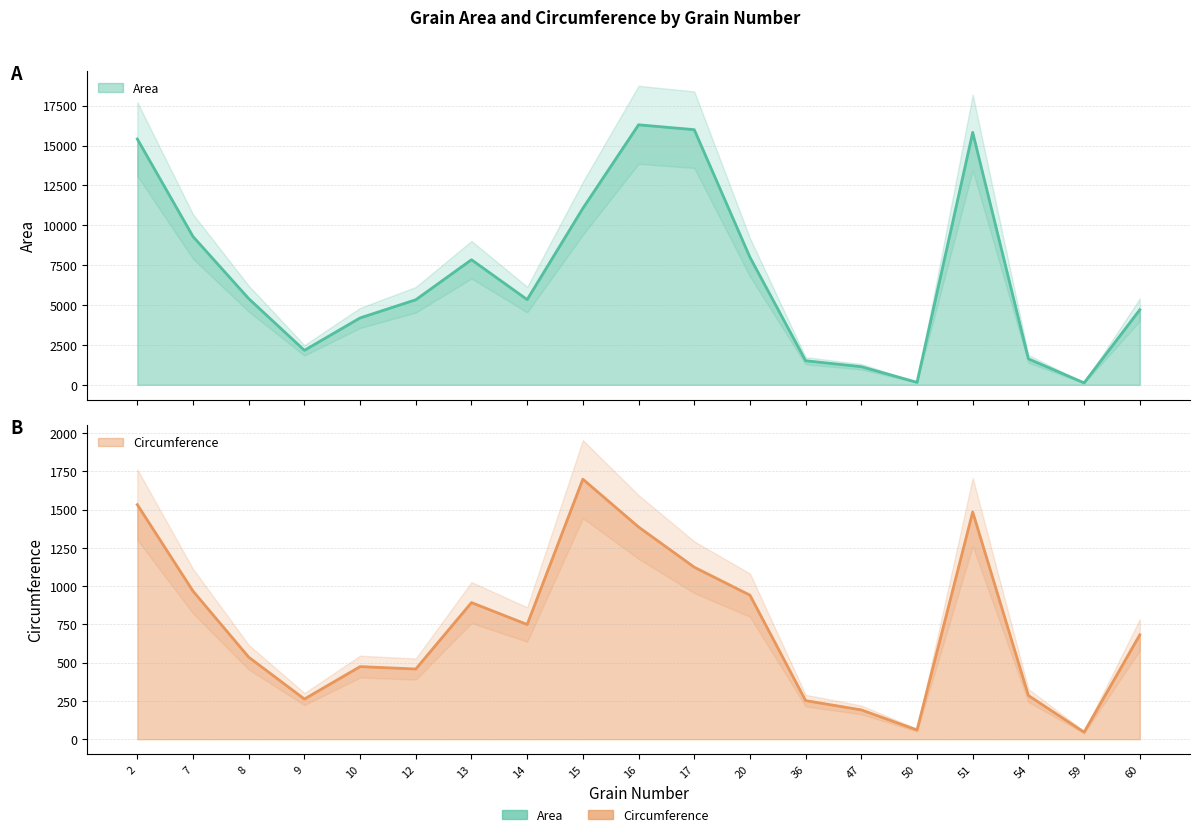

How many interior local valleys does the Circumference series have?

5